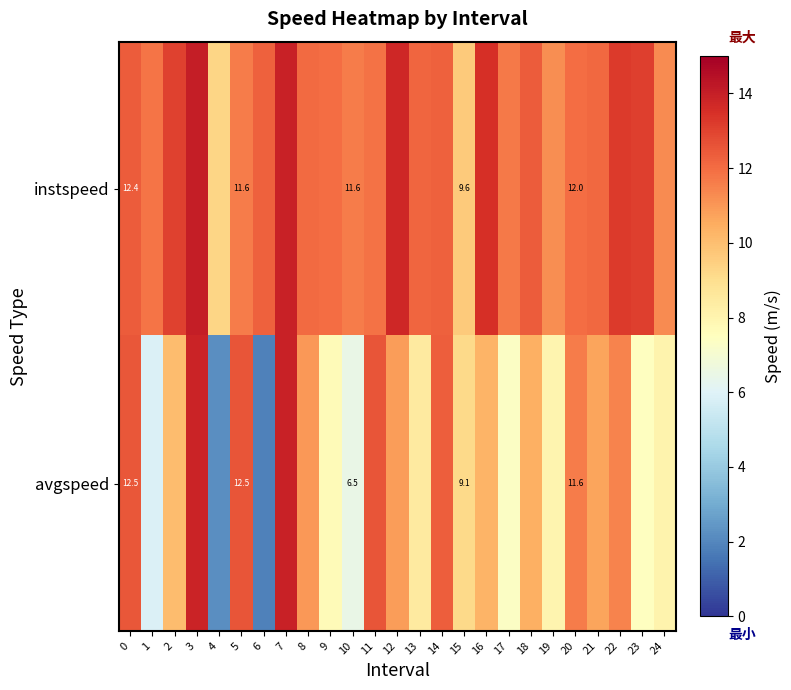

At 5, list the series in order from smallest to largest.

instspeed, avgspeed